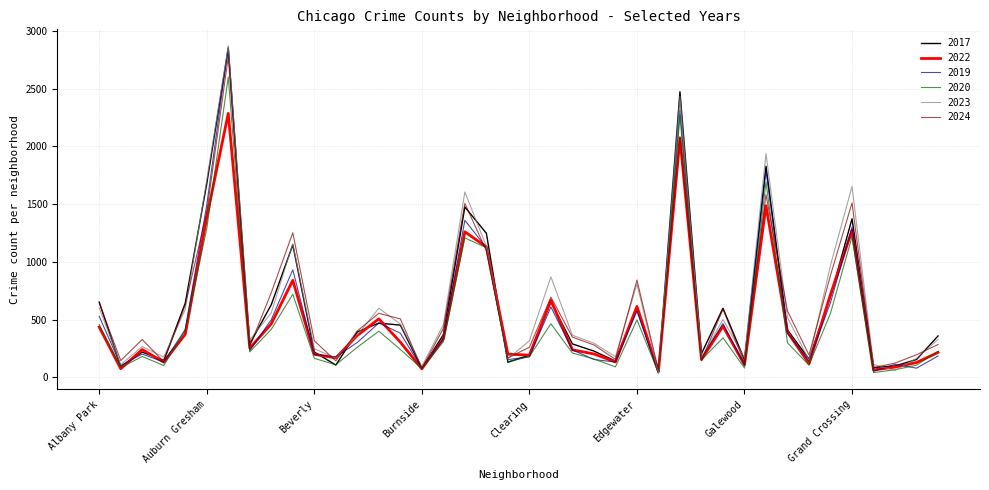

How many lines are shown in the chart?

6